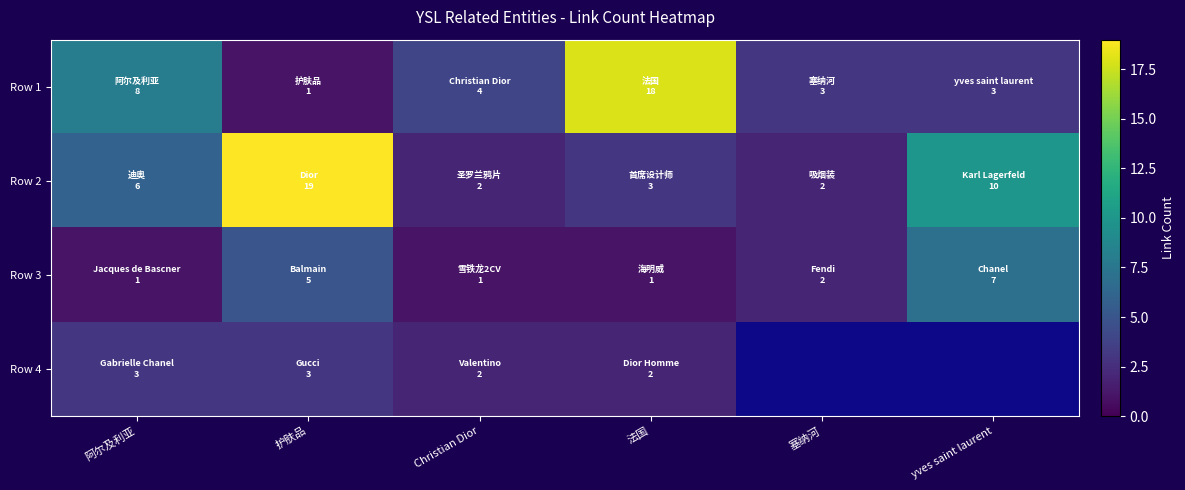

How many data points in Row 2 are above 6?

2